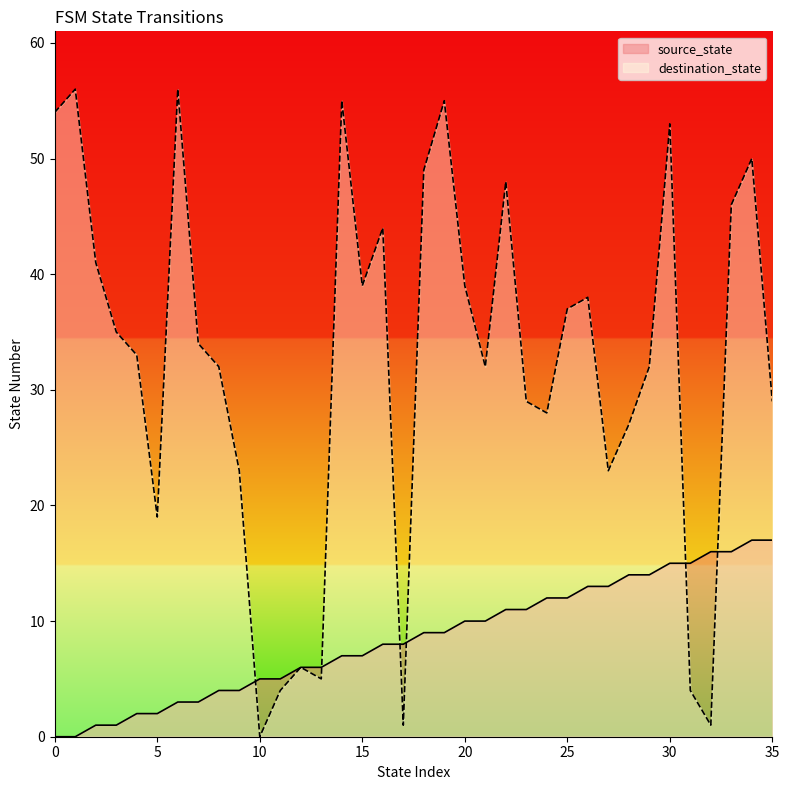

How many values in the destination_state series exceed 34?

17